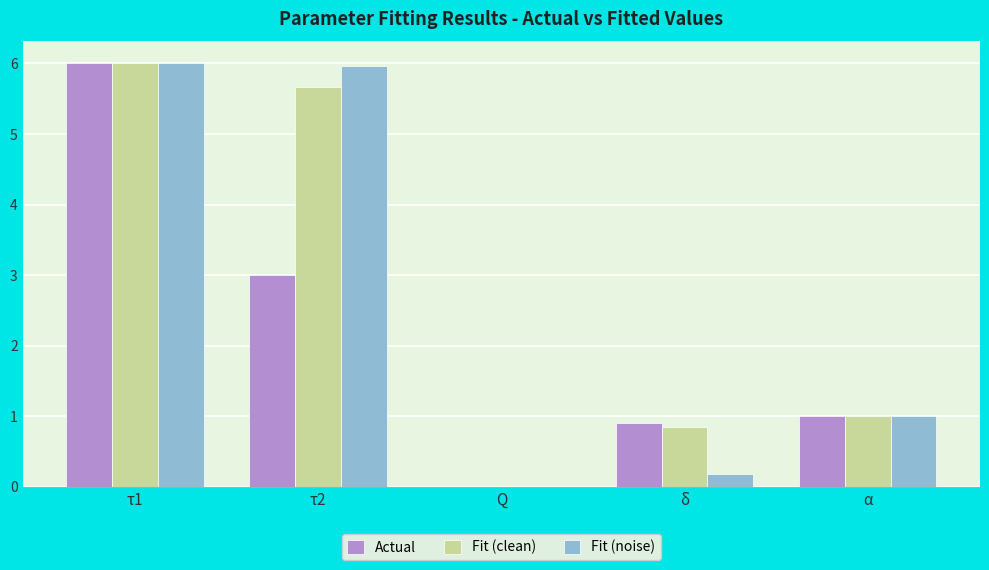

What are all the series names shown in the legend?

Actual, Fit (clean), Fit (noise)